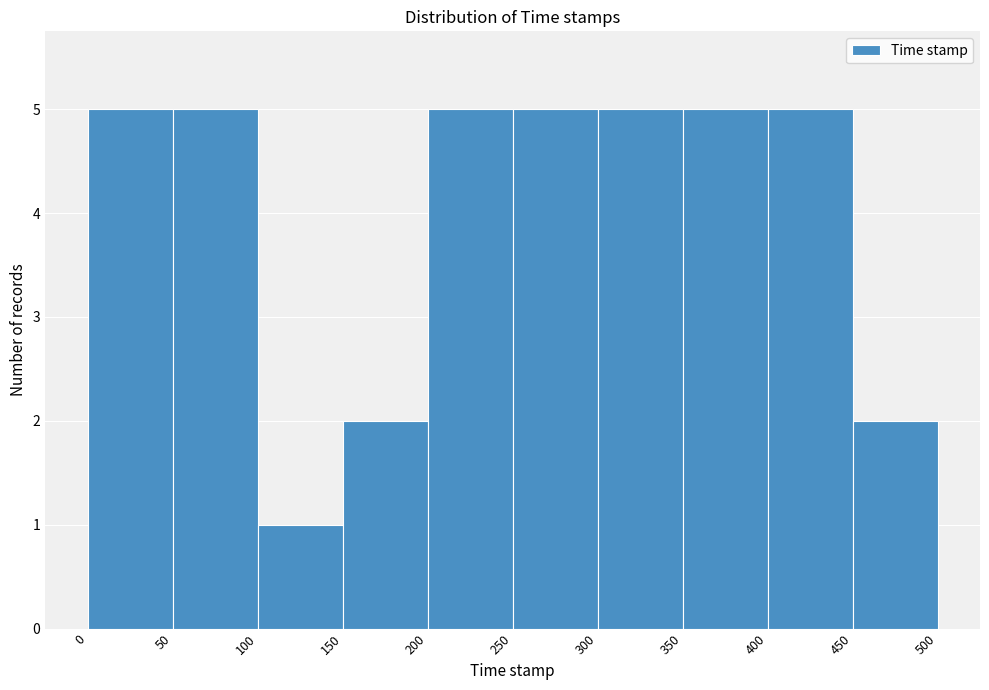

Reading left to right, transcribe this chart: for each bar, give the range it covers on the x-axis and its height. The values are not printed on the chart, so give them approximately, as read against the axis.

0 to 50: 5
50 to 100: 5
100 to 150: 1
150 to 200: 2
200 to 250: 5
250 to 300: 5
300 to 350: 5
350 to 400: 5
400 to 450: 5
450 to 500: 2